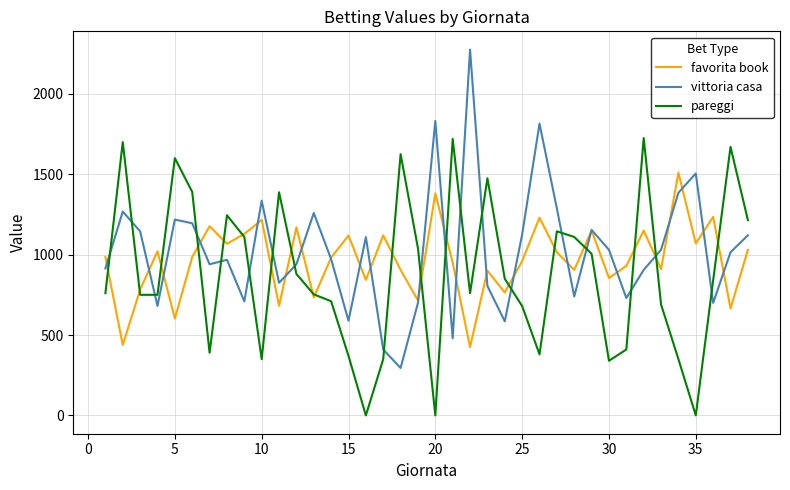

How many lines are shown in the chart?

3